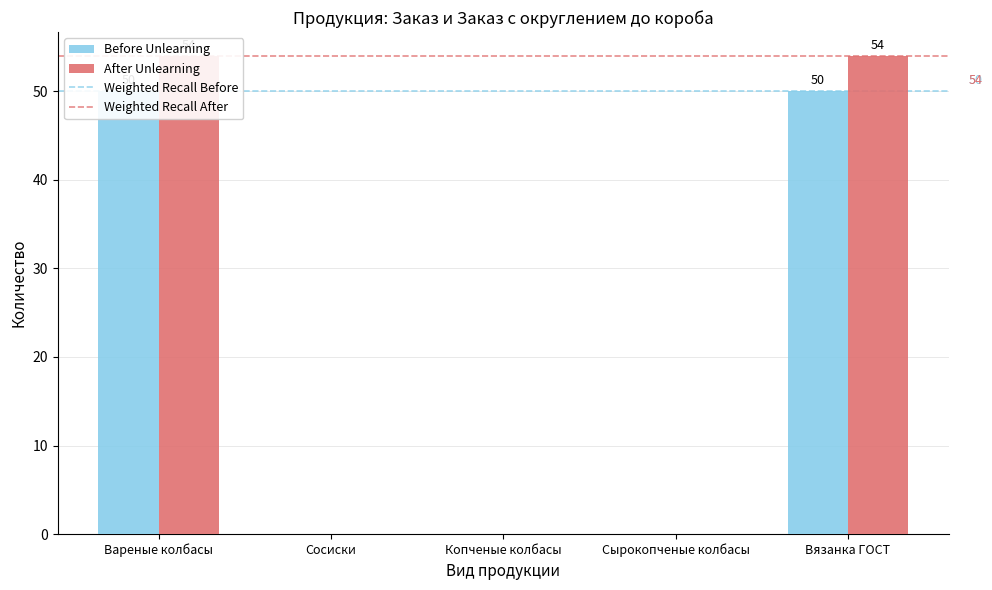

What is the sum of all After Unlearning values?

108